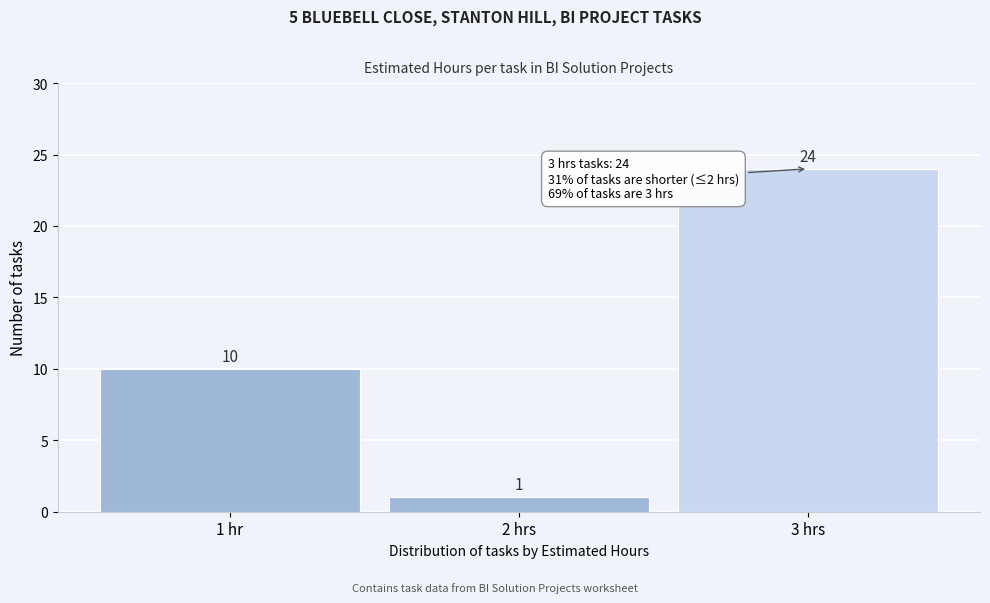

Reading left to right, what are all the values shown in this chart?

10	1	24